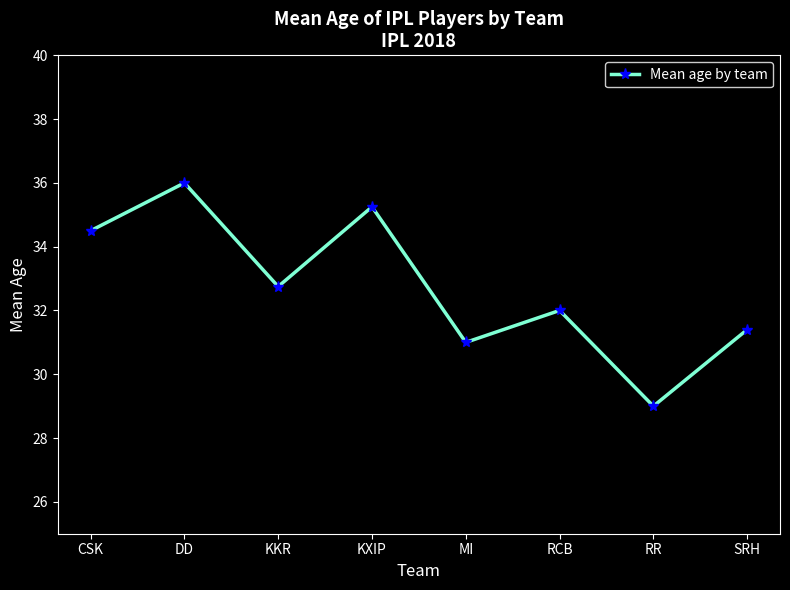

Between SRH and MI, which is larger?

SRH